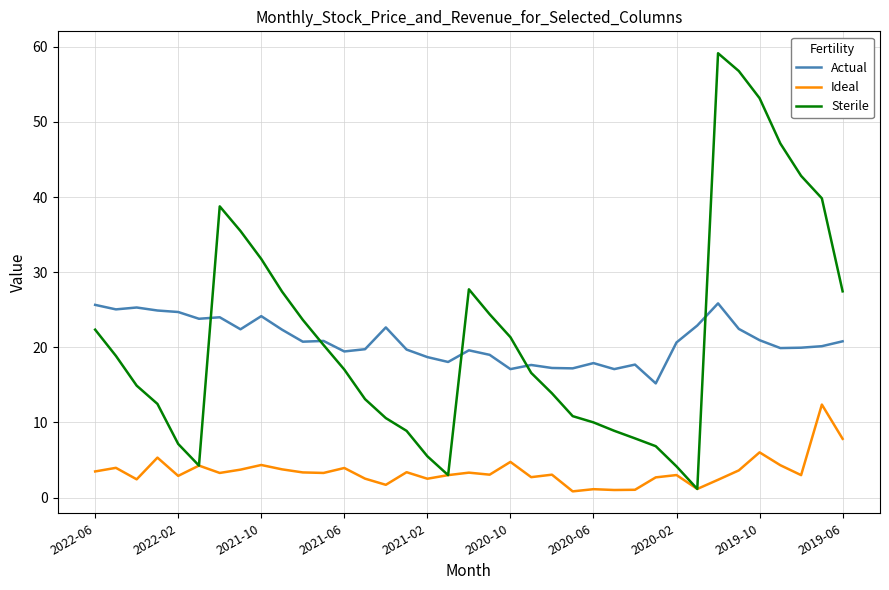

How many series are shown in this chart?

3